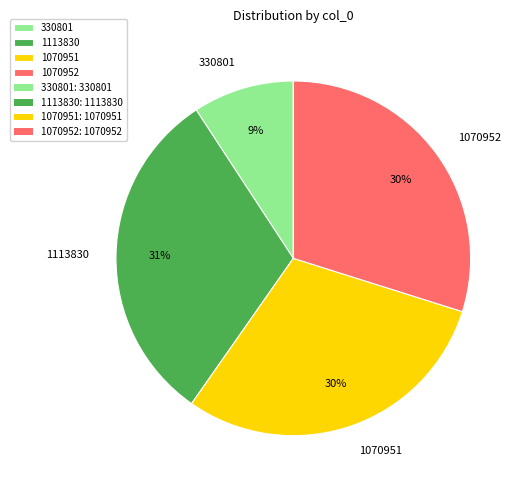

What percentage is the 1070952 slice, to the nearest percent?

30%